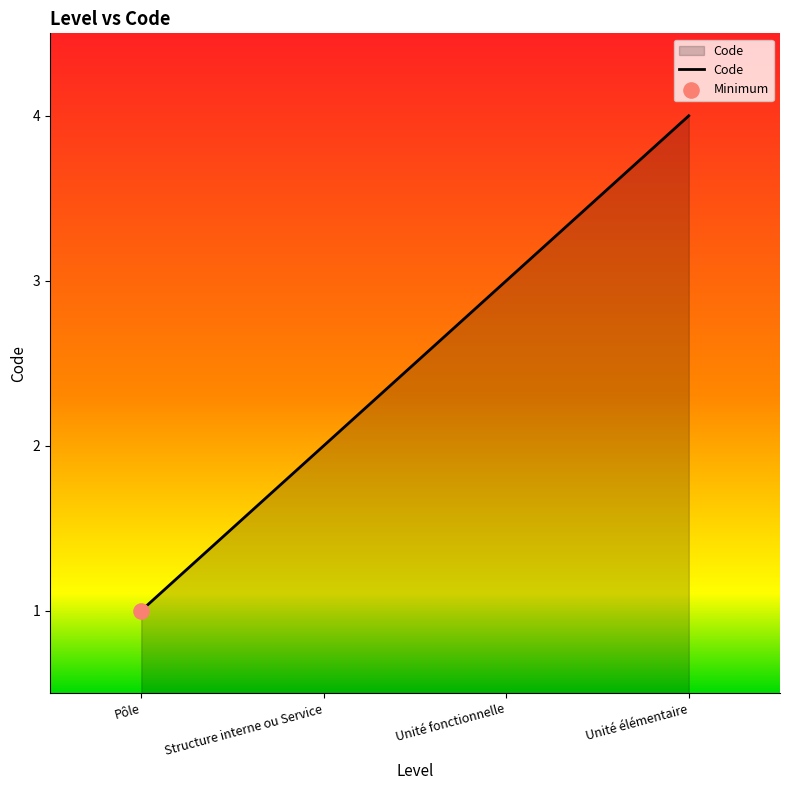

What is the change in value from Structure interne ou Service to Unité élémentaire?

+2